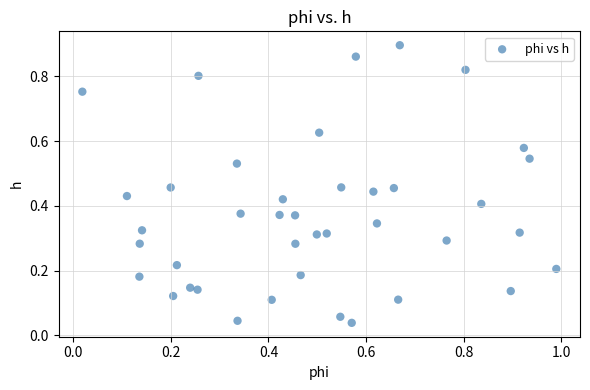

What is the range of X values (max minus min)?

1.0